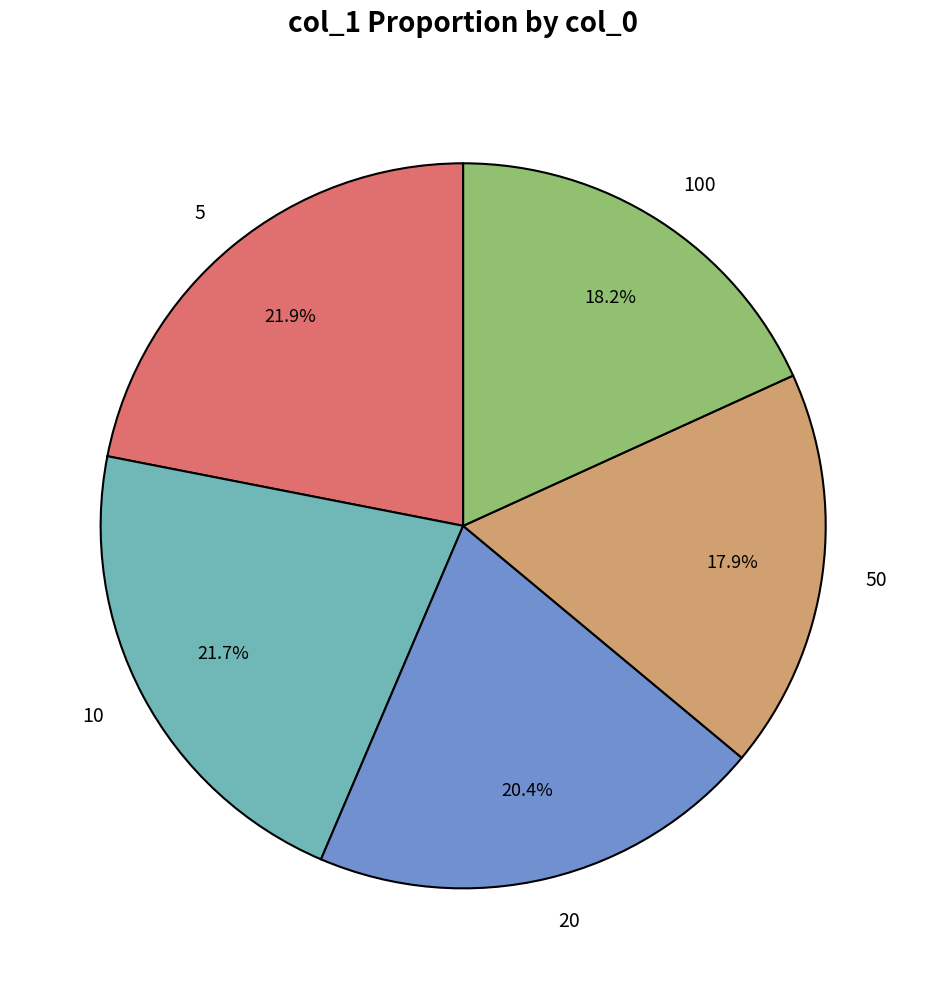

Is it true that 10 is 16% of the pie?

False